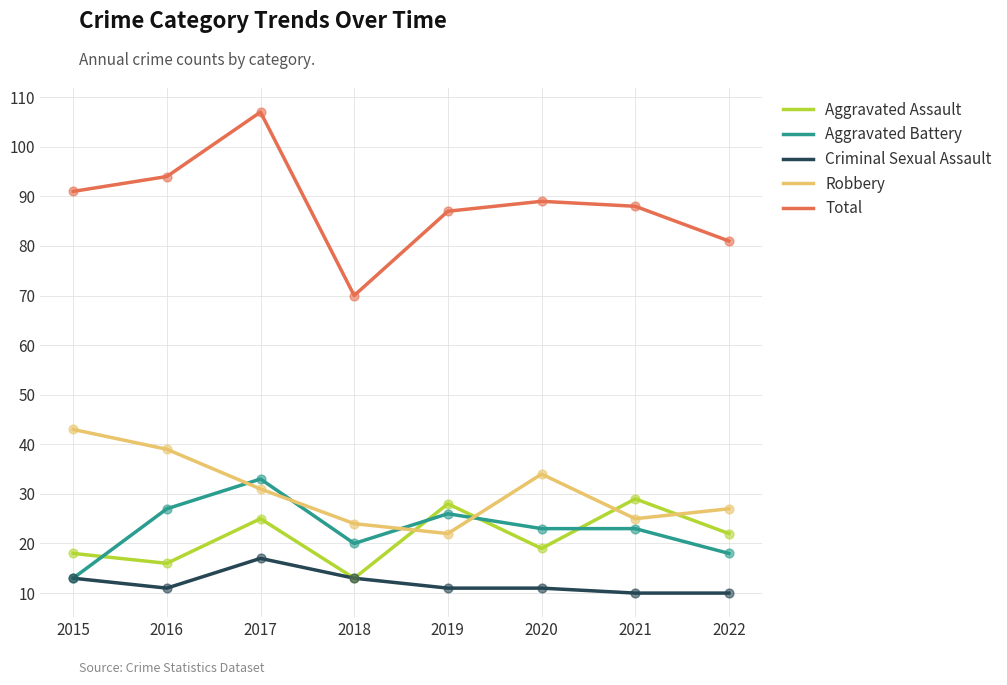

At which category is the sum across all series the highest?

2017